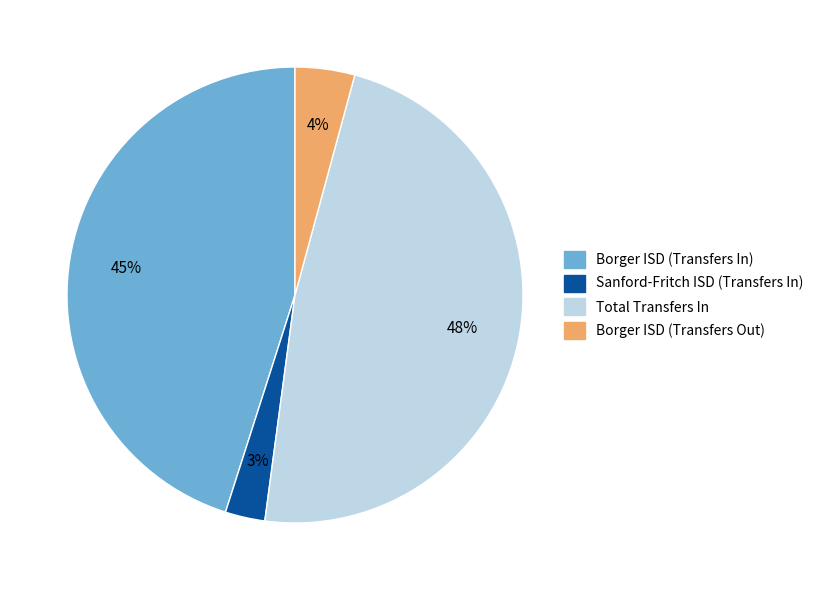

Is it true that Total Transfers In is 42% of the pie?

False